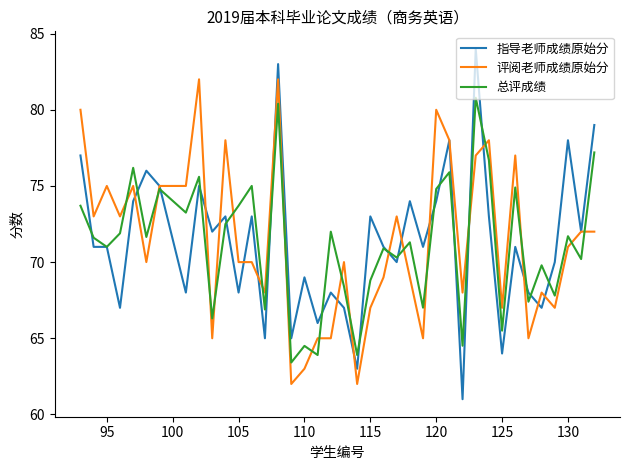

Which series has the largest range (max minus min)?

指导老师成绩原始分